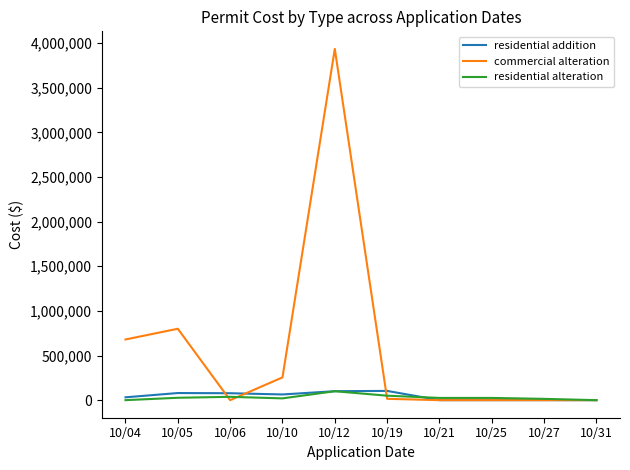

Which series has the largest total across all categories?

commercial alteration